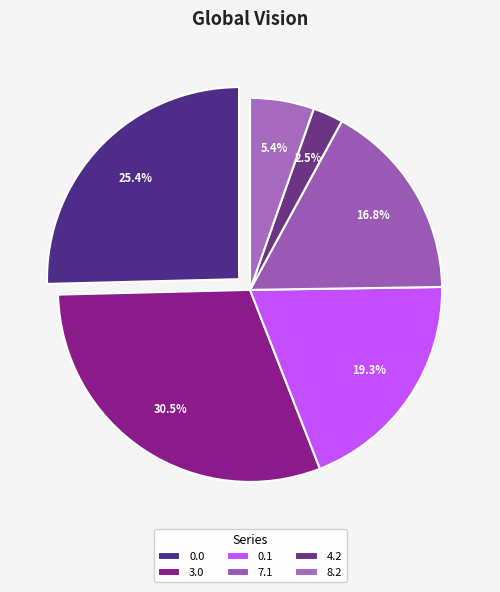

Which slice is the largest?

3.0